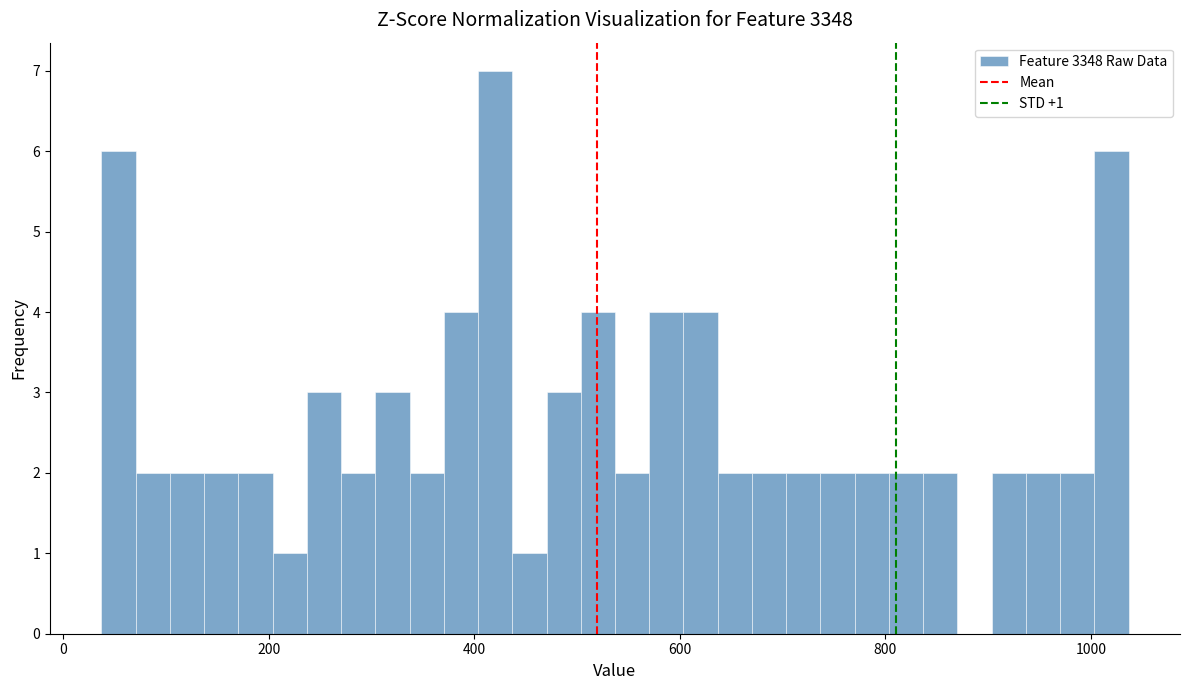

Around what value on the x-axis is the tallest bar? Give the approximate position of its centre, as read against the axis.

420